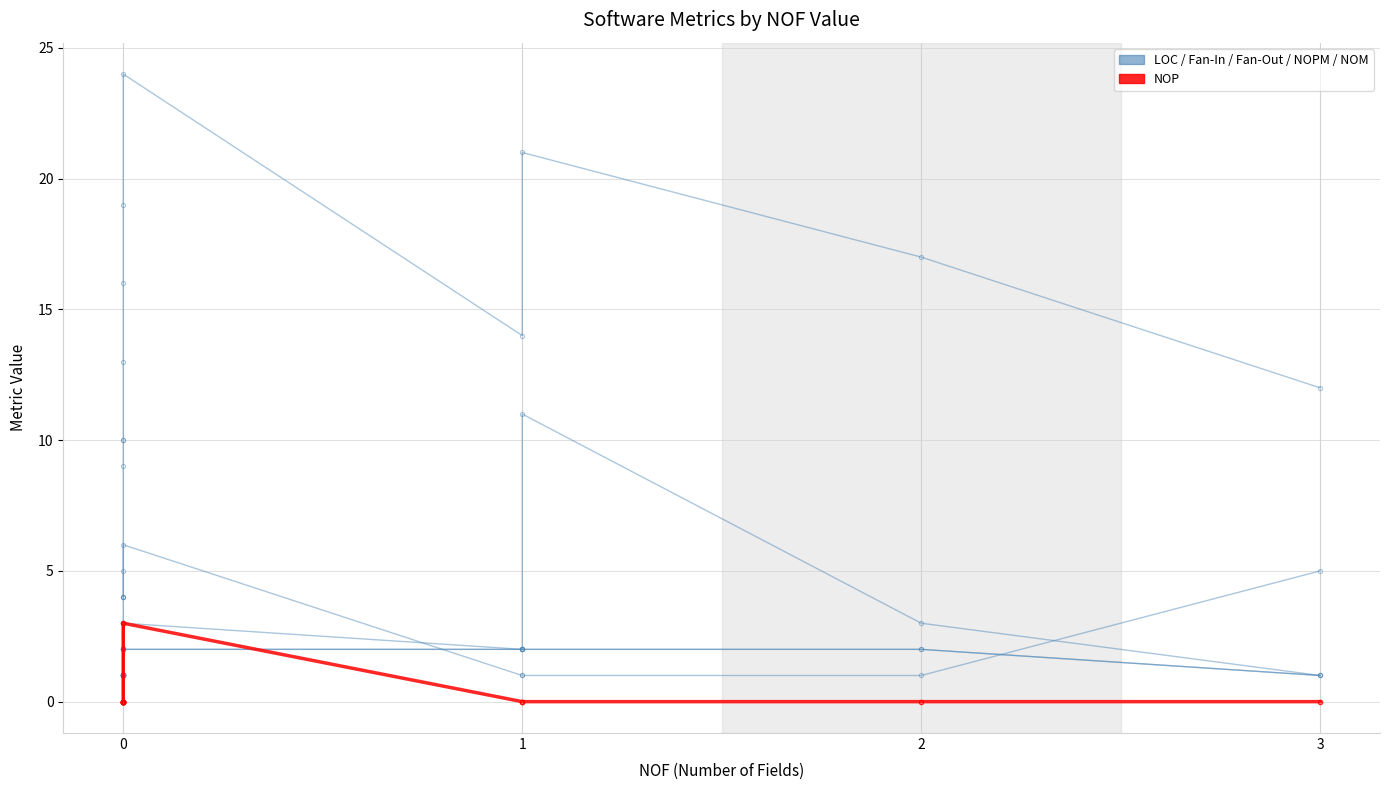

At how many categories does at least one series exceed 10?

8